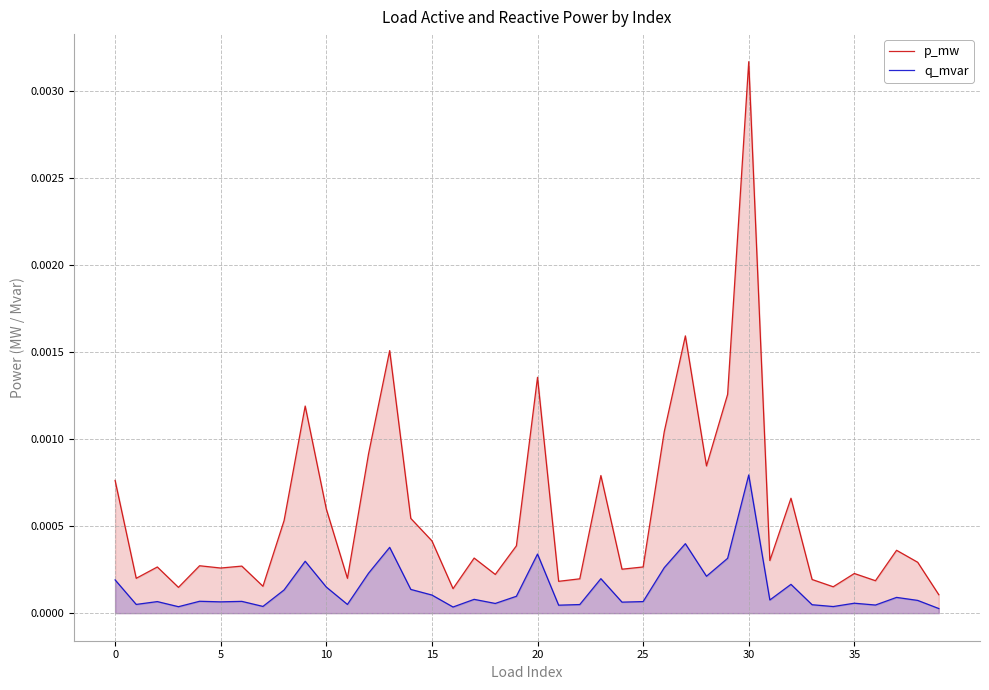

How many categories are shown in the chart?

40